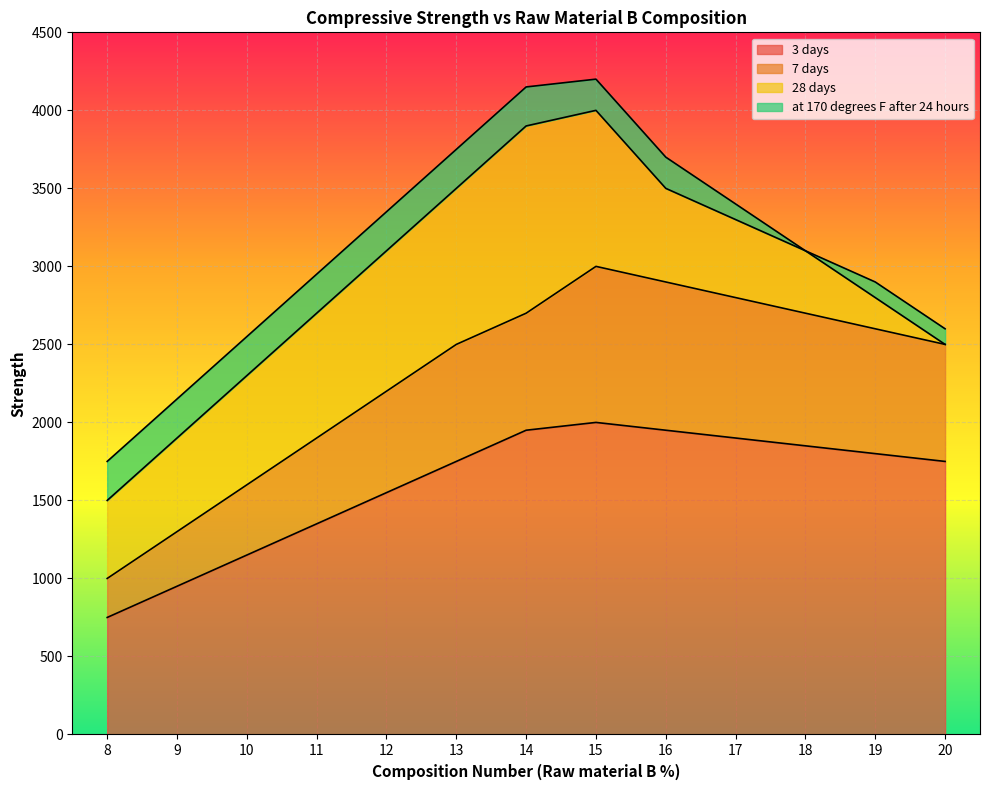

Is the value of 7 days at 13 greater than the value of 3 days at 19?

Yes